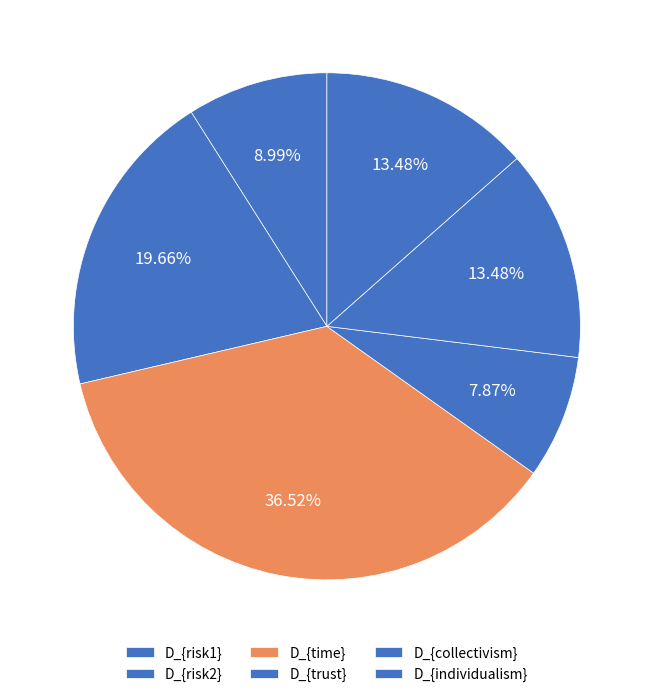

How many slices are in this pie chart?

6